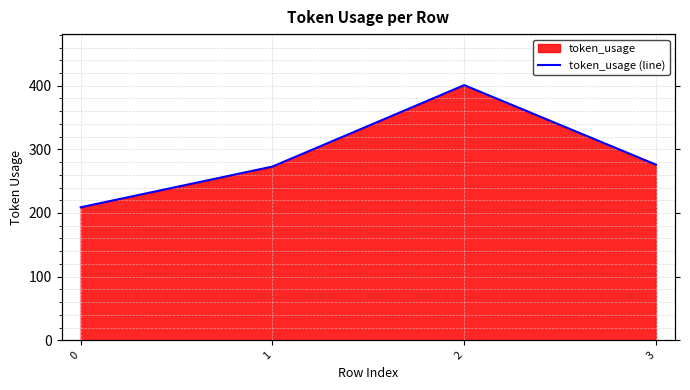

At which label does the data first exceed 276?

2